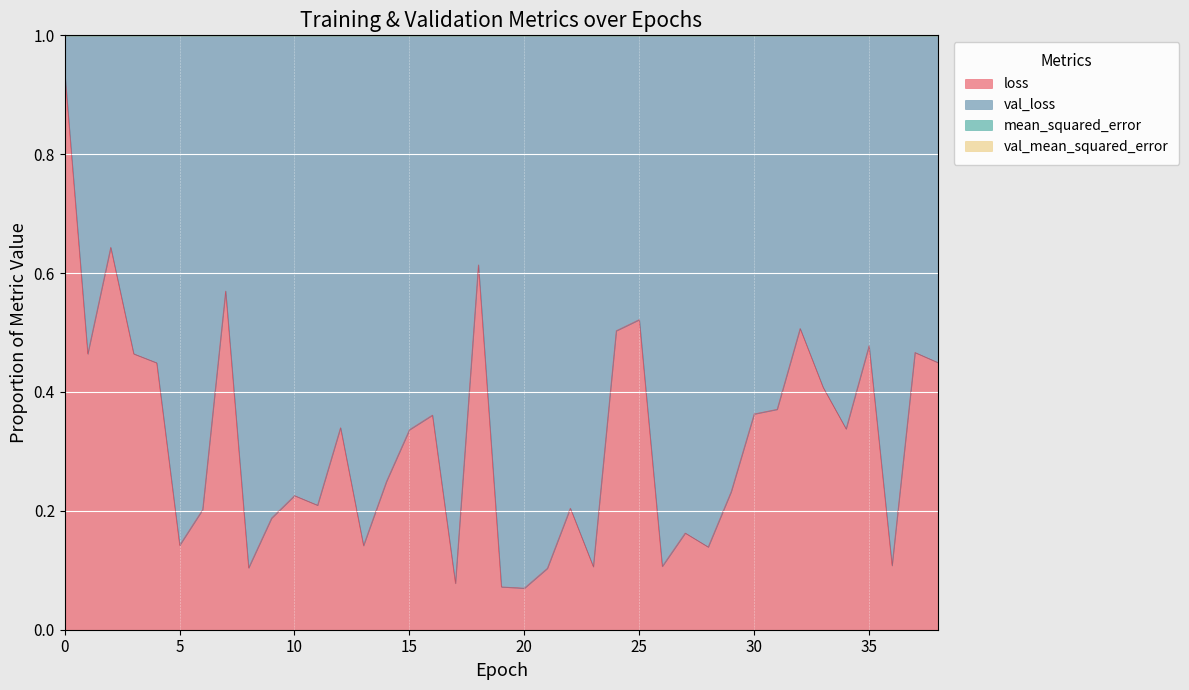

What is the sum of the loss values at 15 and 13?

2.0